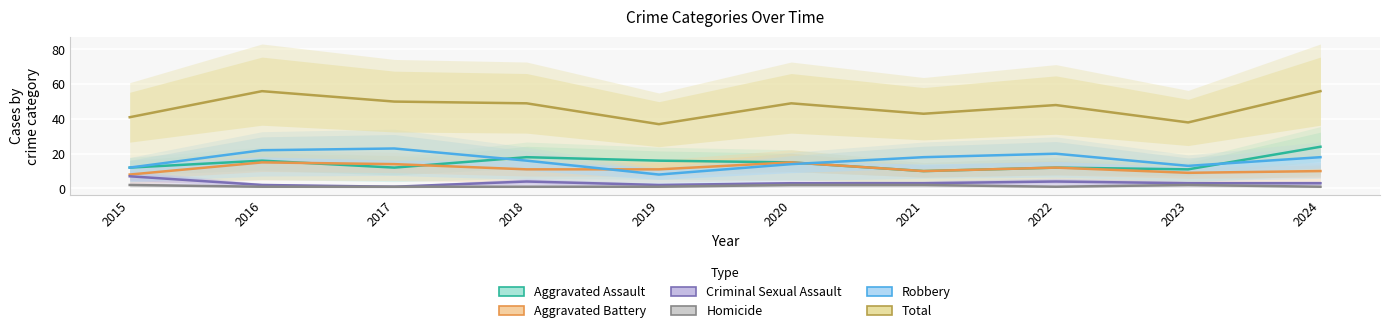

At which label does Robbery reach its minimum?

2019